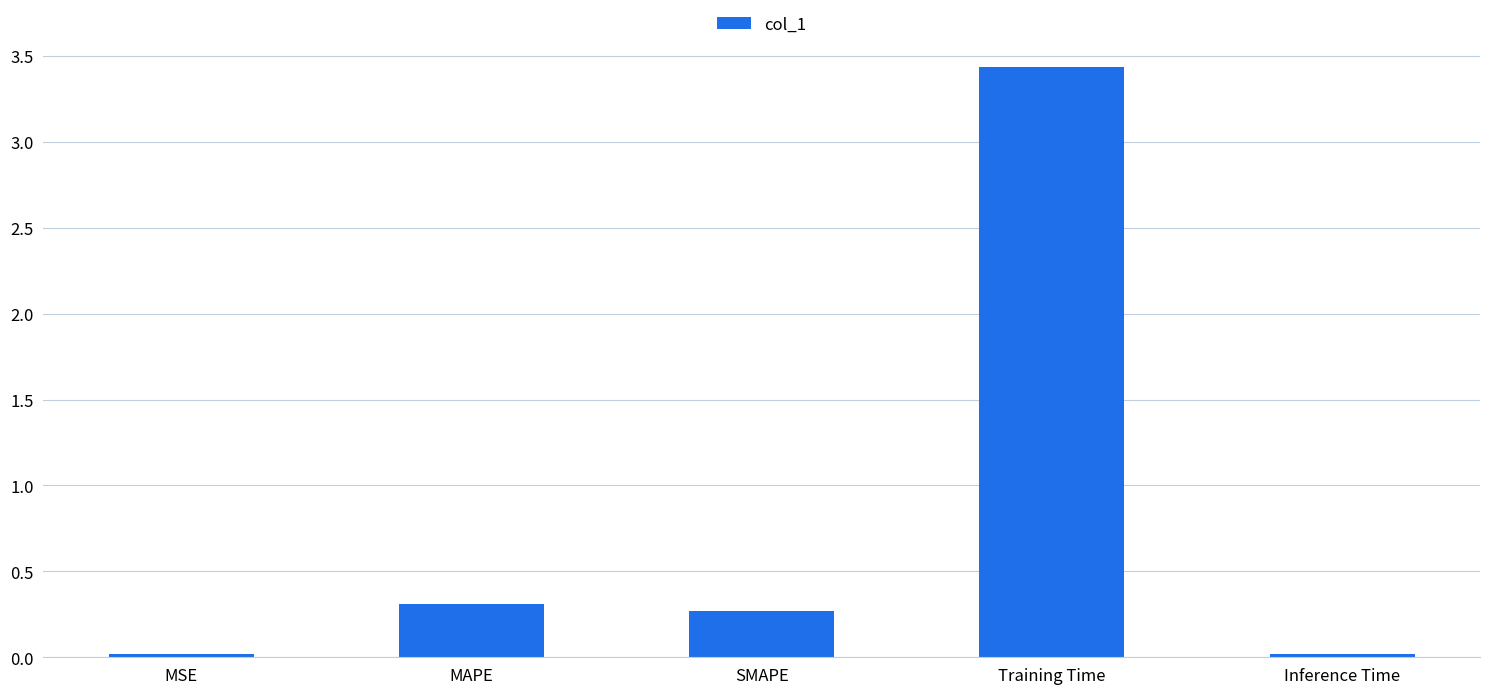

What value does the data have at SMAPE?

0.3